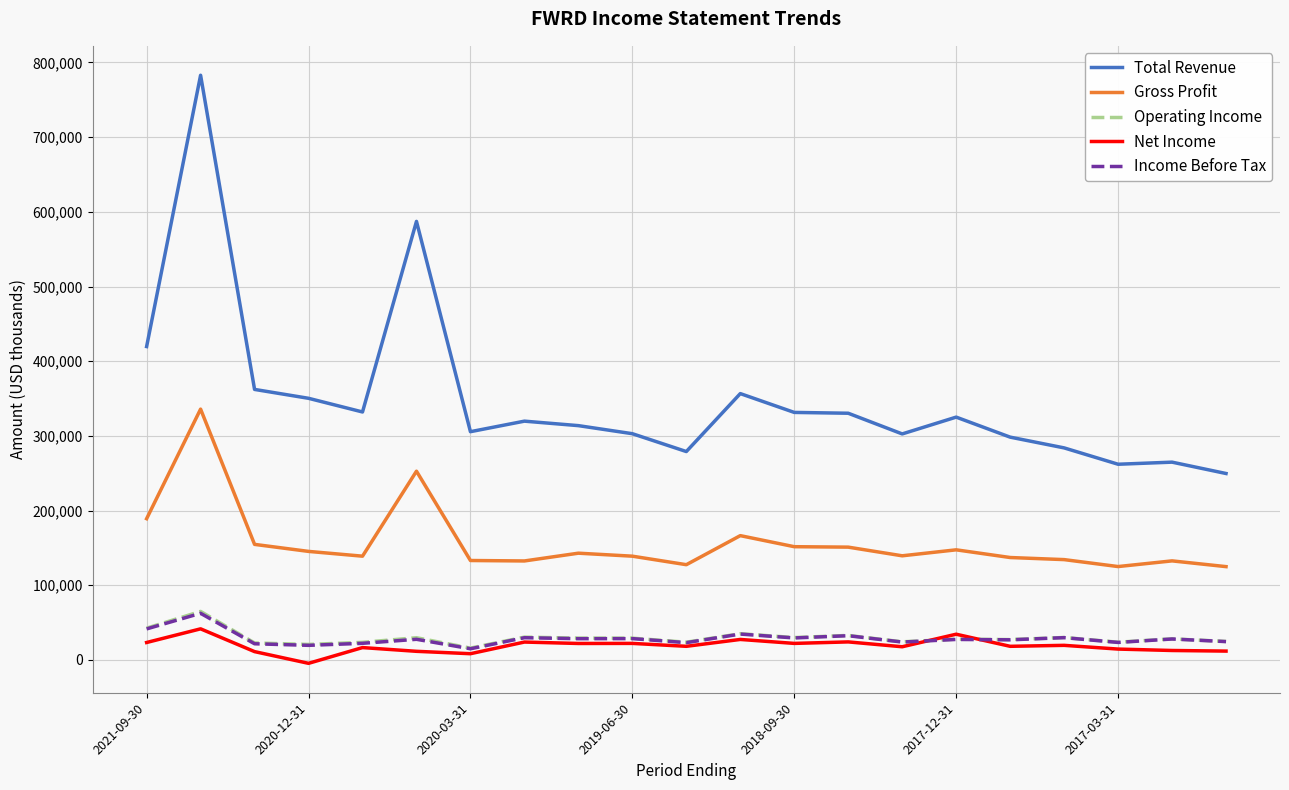

Which series has the largest total across all categories?

Total Revenue